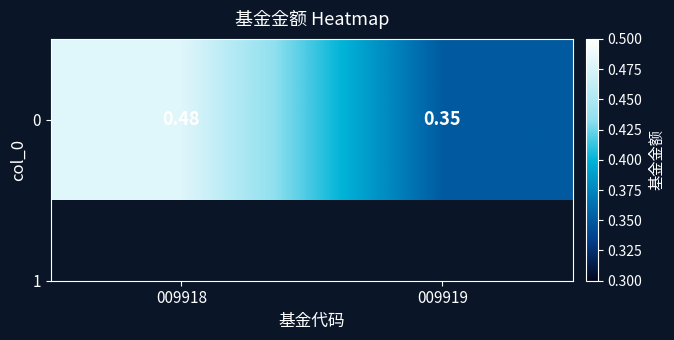

List the labels in order of value, largest first.

009918, 009919